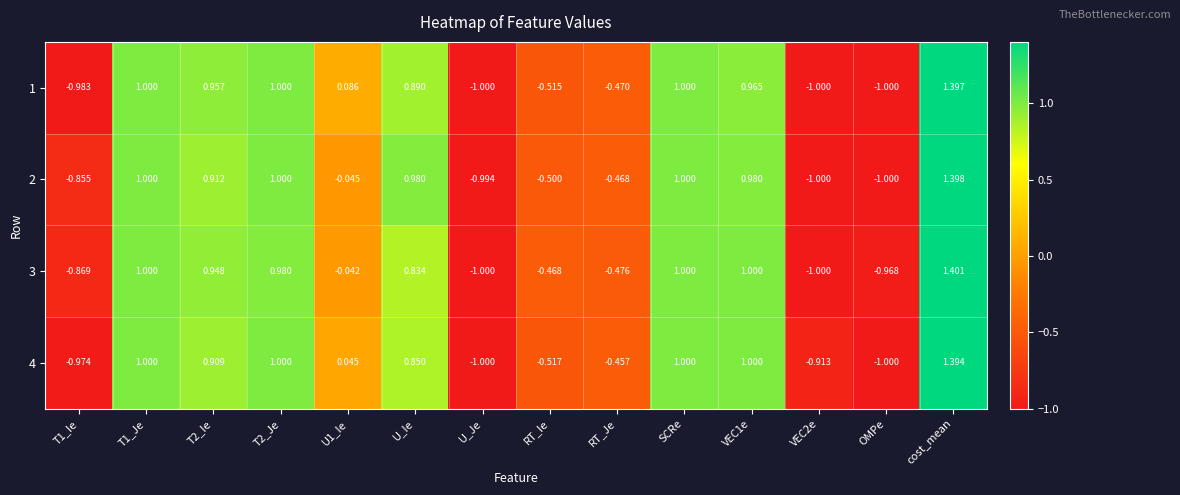

At which category does the chart reach its peak across all series?

cost_mean